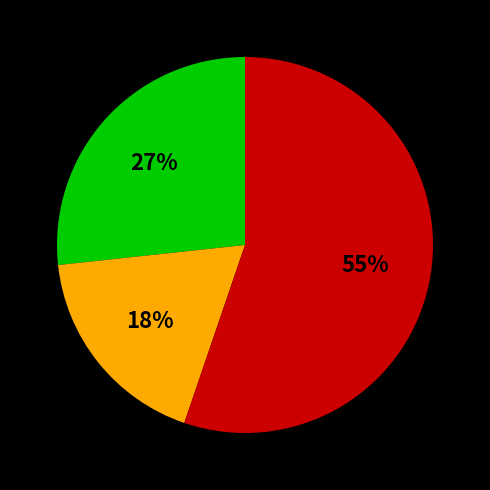

To the nearest percent, what is the average slice percentage?

33%